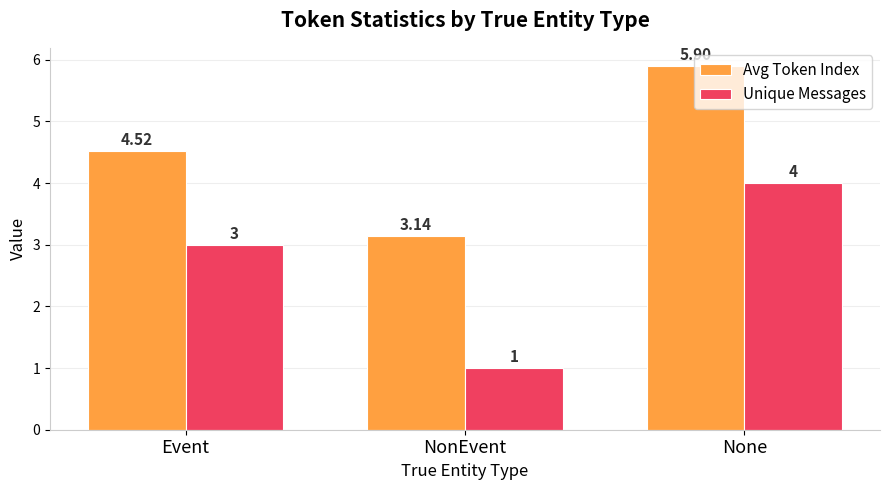

Which category has the highest value in the Avg Token Index series?

None